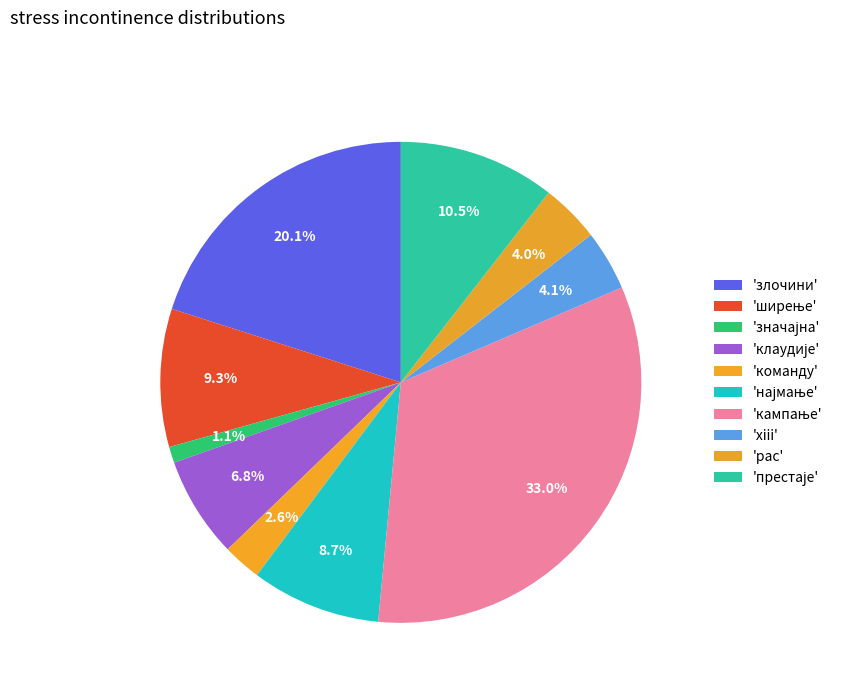

To the nearest percent, what is the average slice percentage?

10%